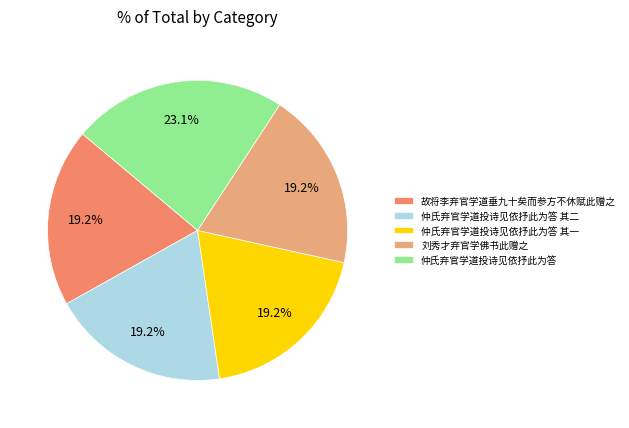

Which category has the biggest portion of the pie?

仲氏弃官学道投诗见依抒此为答